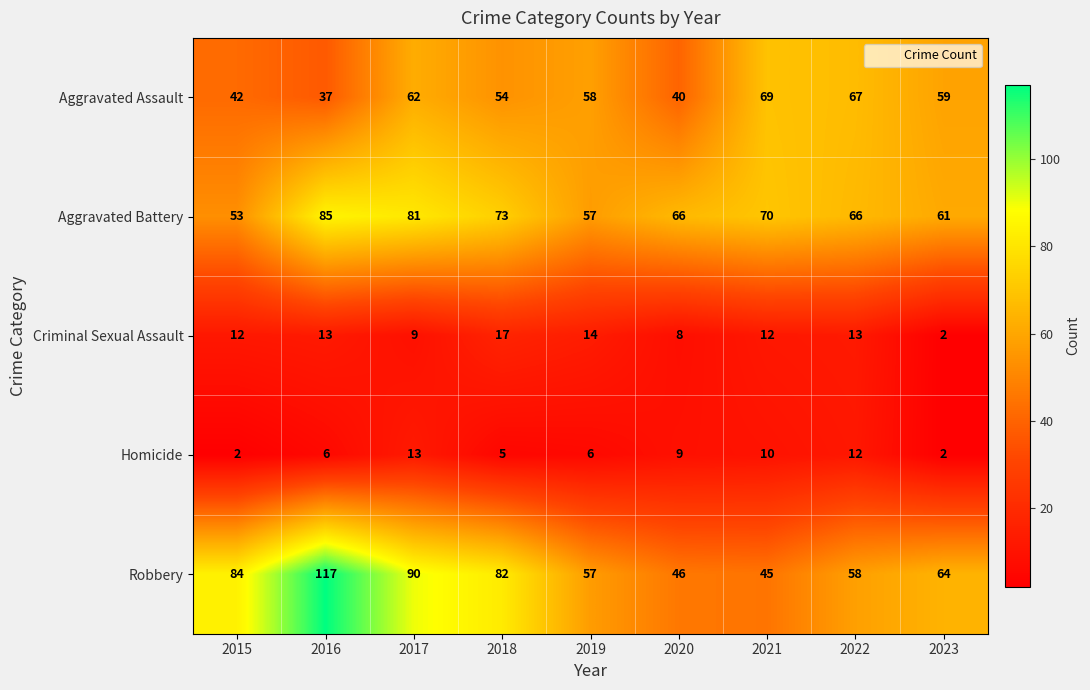

Is the value of Criminal Sexual Assault at 2021 greater than the value of Homicide at 2020?

Yes